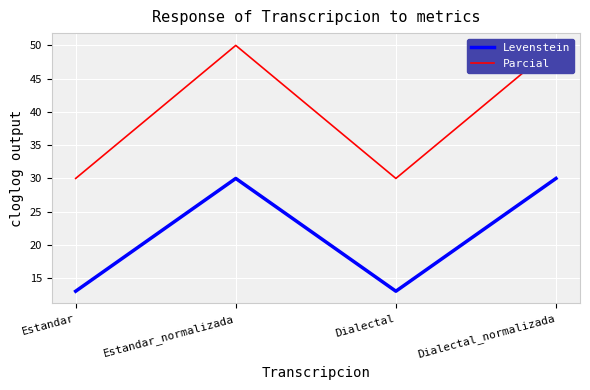

Where is the first local maximum for Levenstein?

Estandar_normalizada